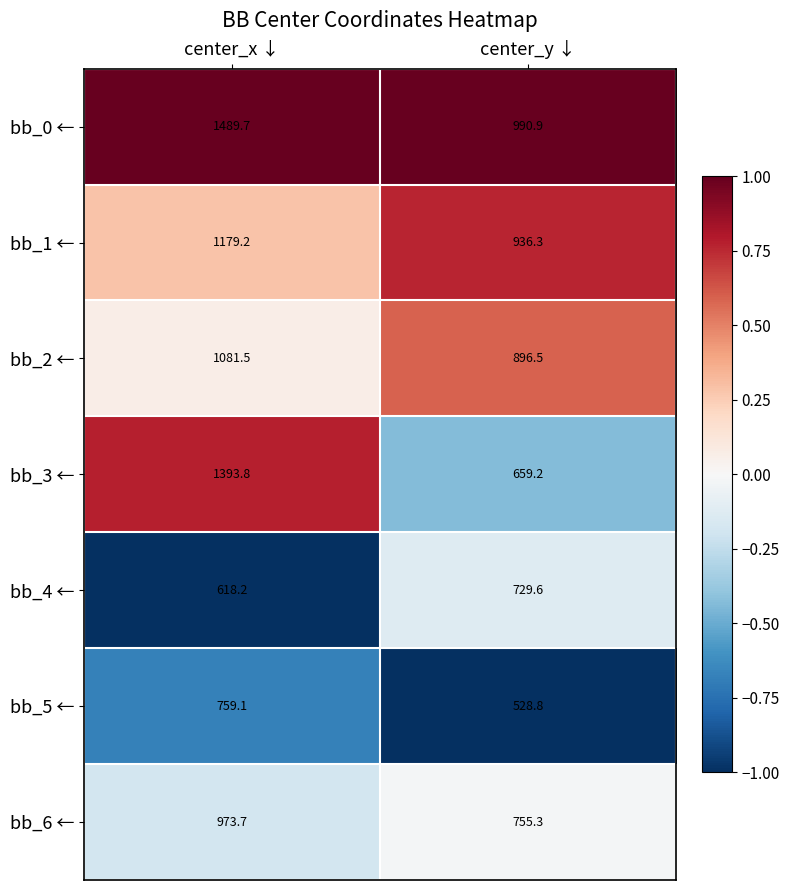

What is the average value of the bb_6 ← series?

864.5